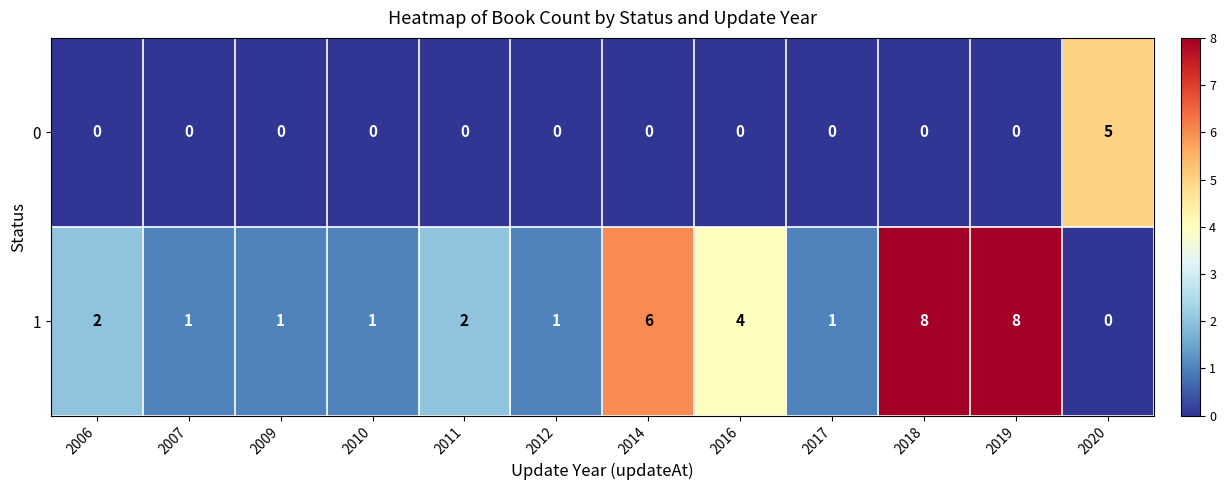

Which series has the widest spread of values?

1